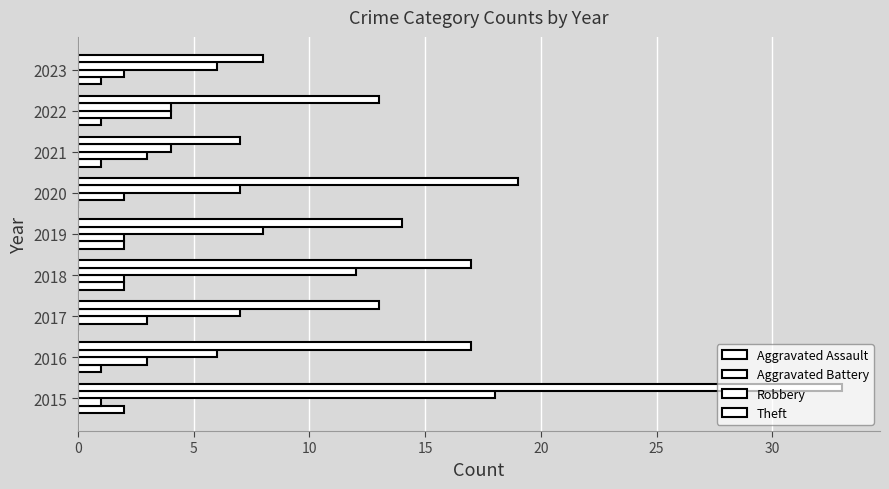

Count the number of categories in the chart.

9